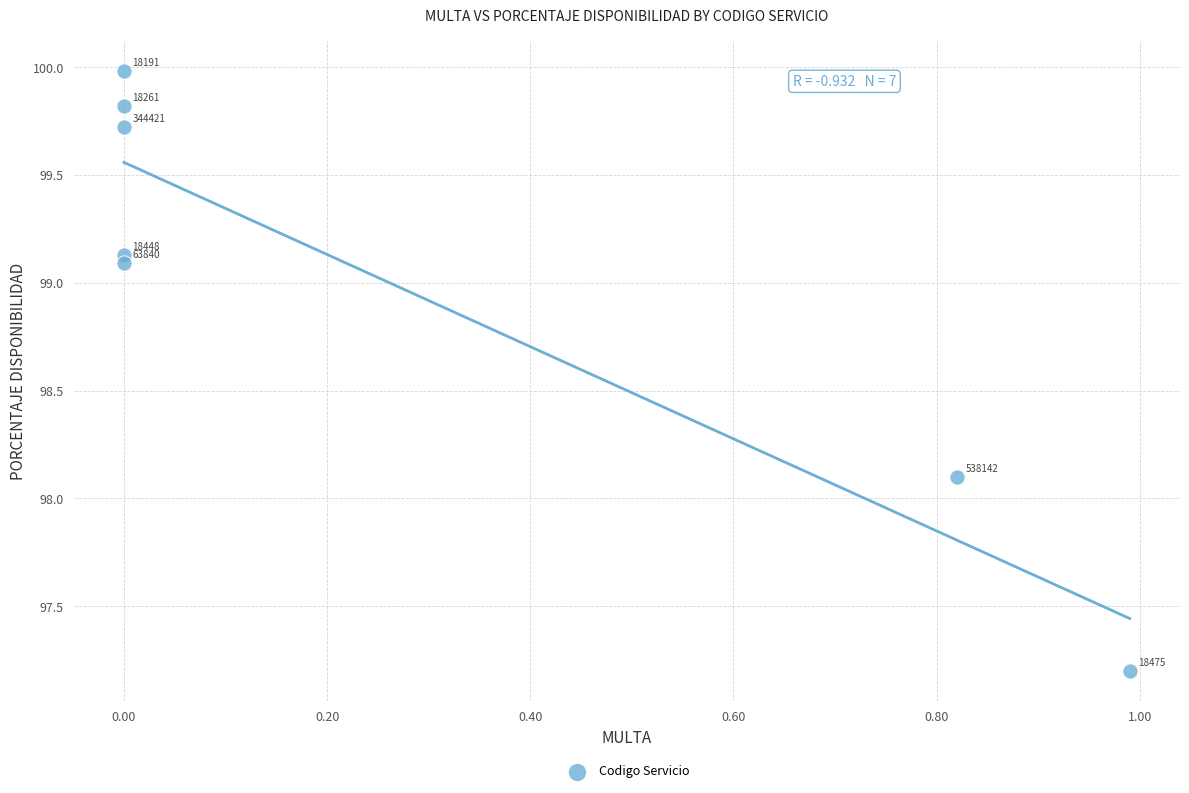

What is the range of Y values (max minus min)?

2.8